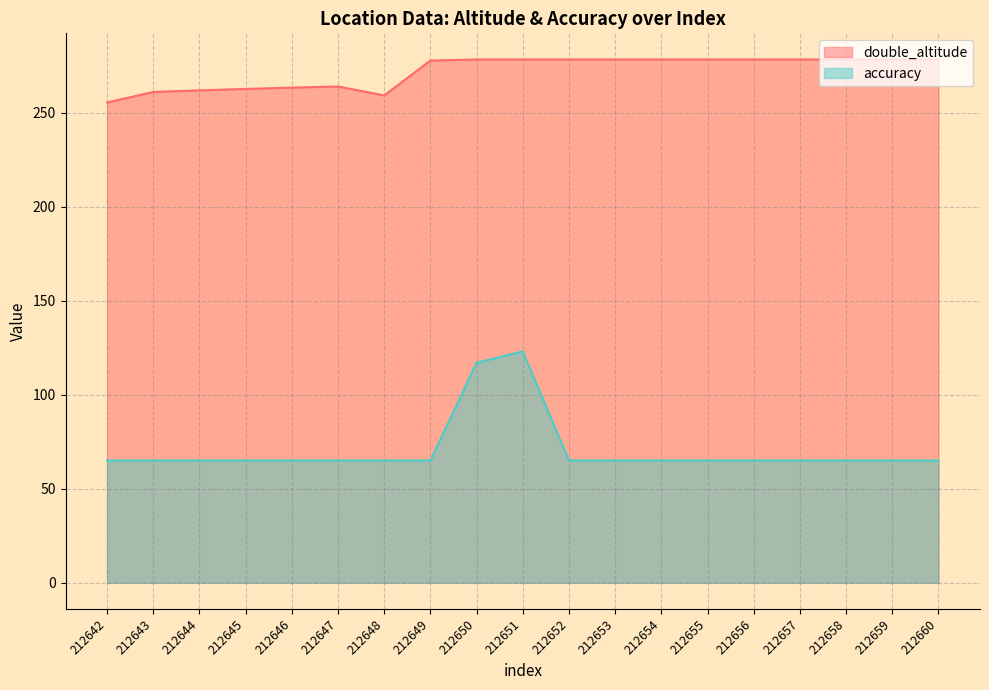

What is the average value of the double_altitude series?

271.9